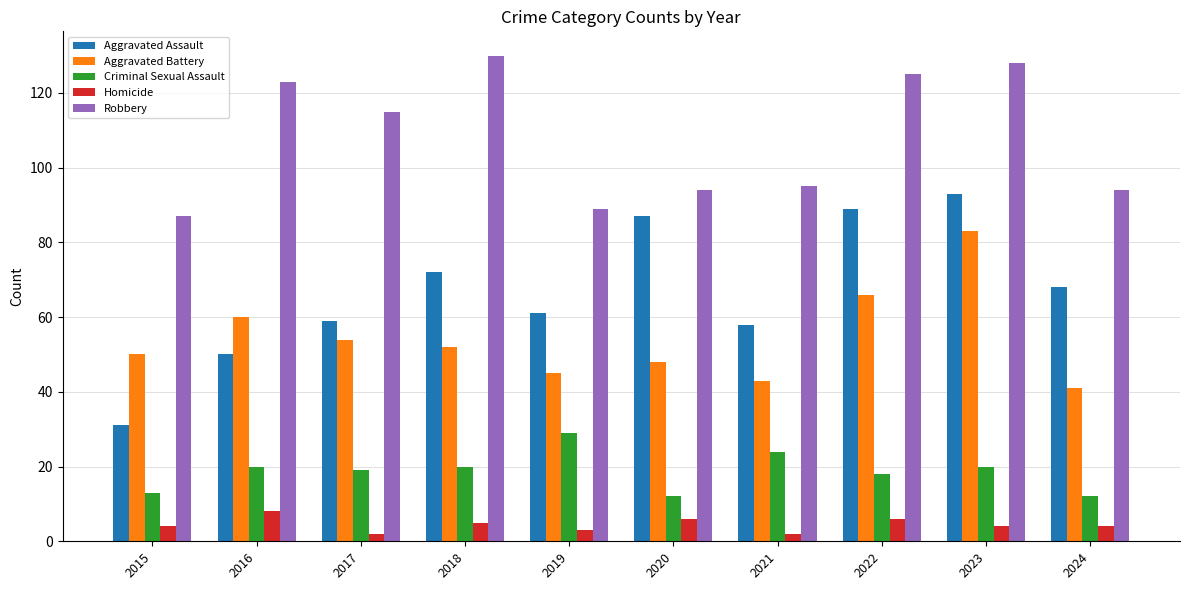

Which series has the largest total across all categories?

Robbery